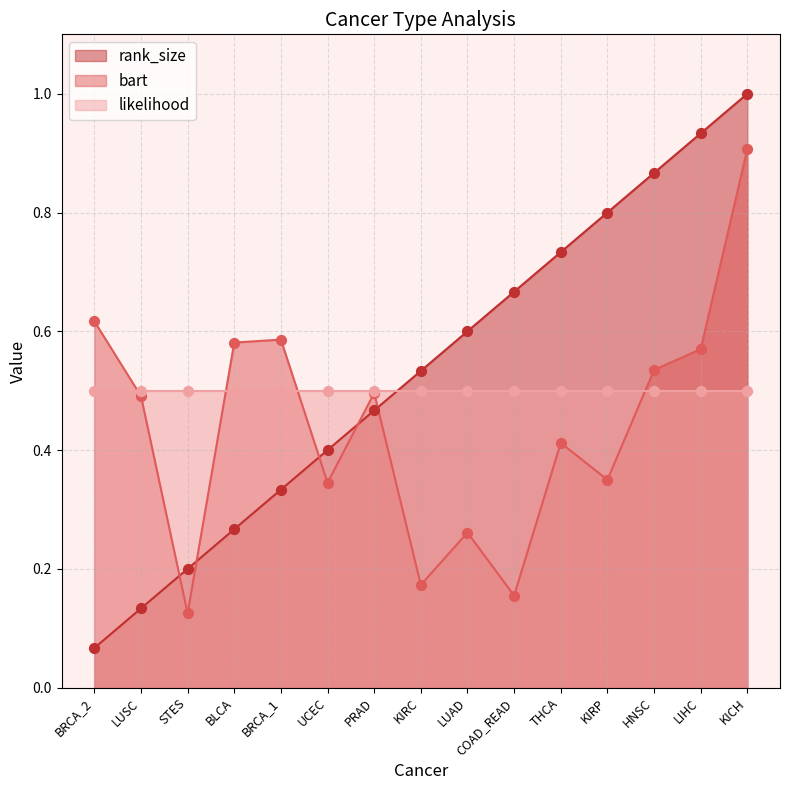

Is the value of bart at KICH greater than the value of rank_size at PRAD?

Yes